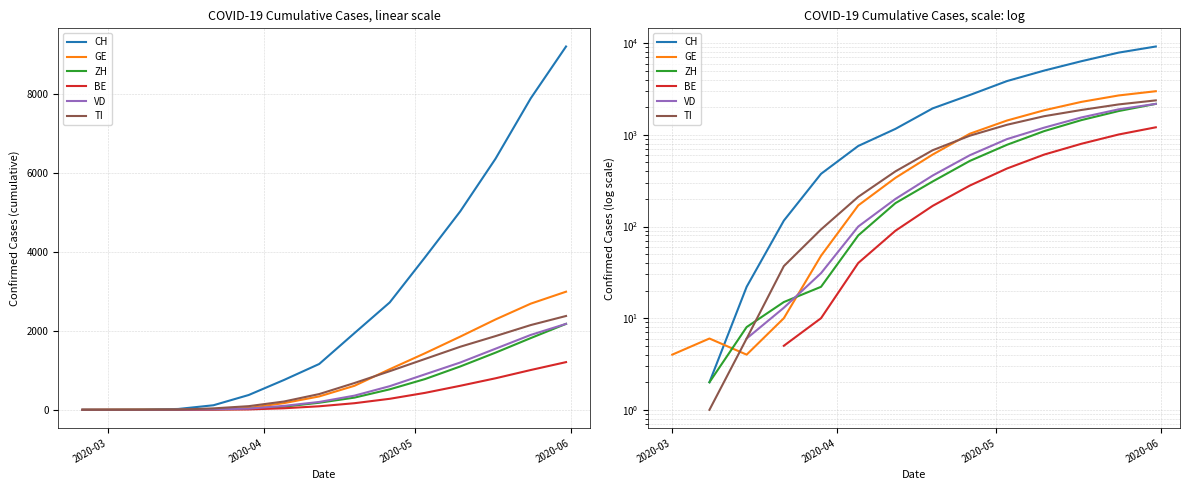

How many values in the VD series are below 200?

4